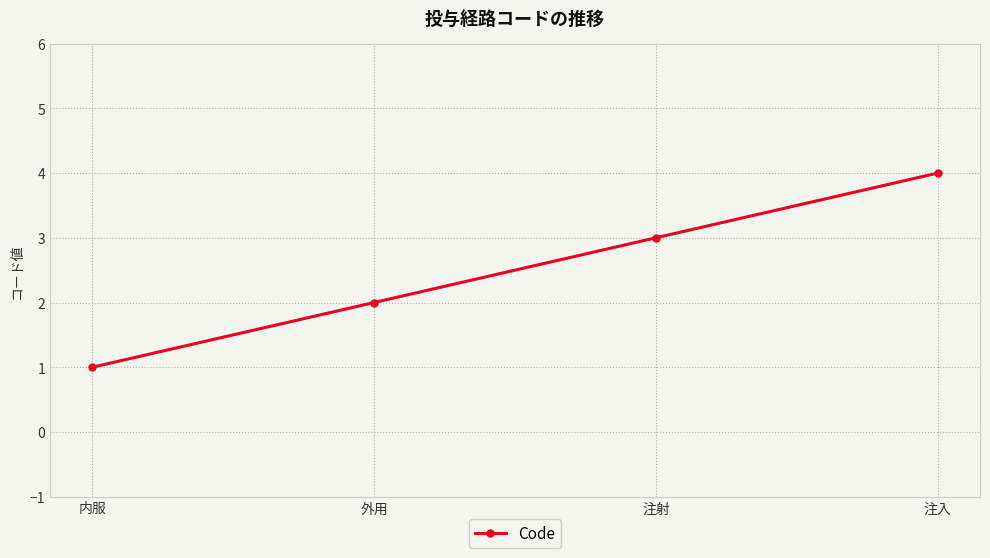

Where is the data nearest to the value 2?

外用